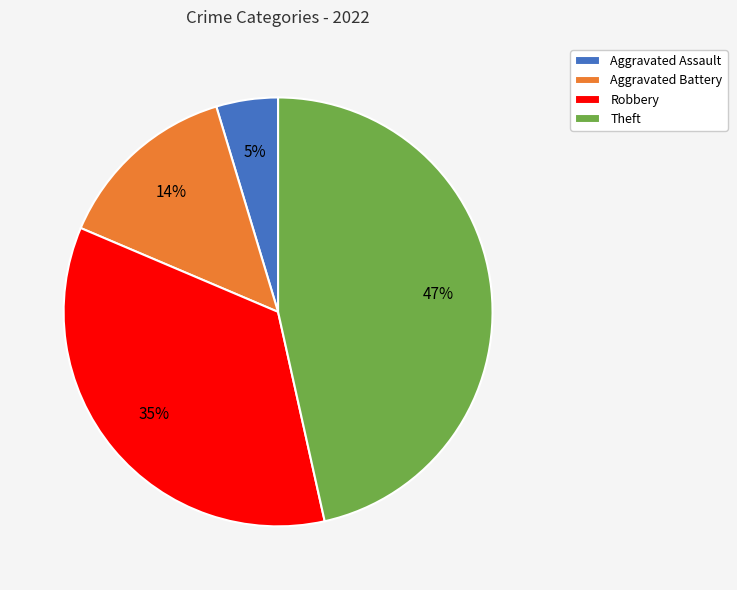

Combined, do Aggravated Assault and Robbery account for over 50%?

No